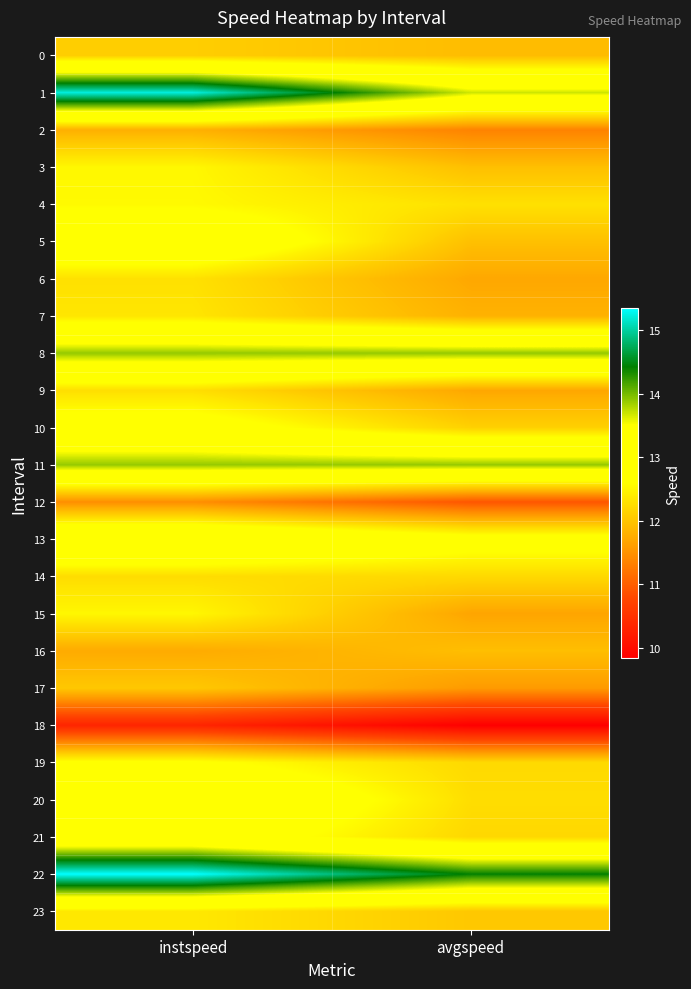

Between instspeed and avgspeed, which is larger?

instspeed